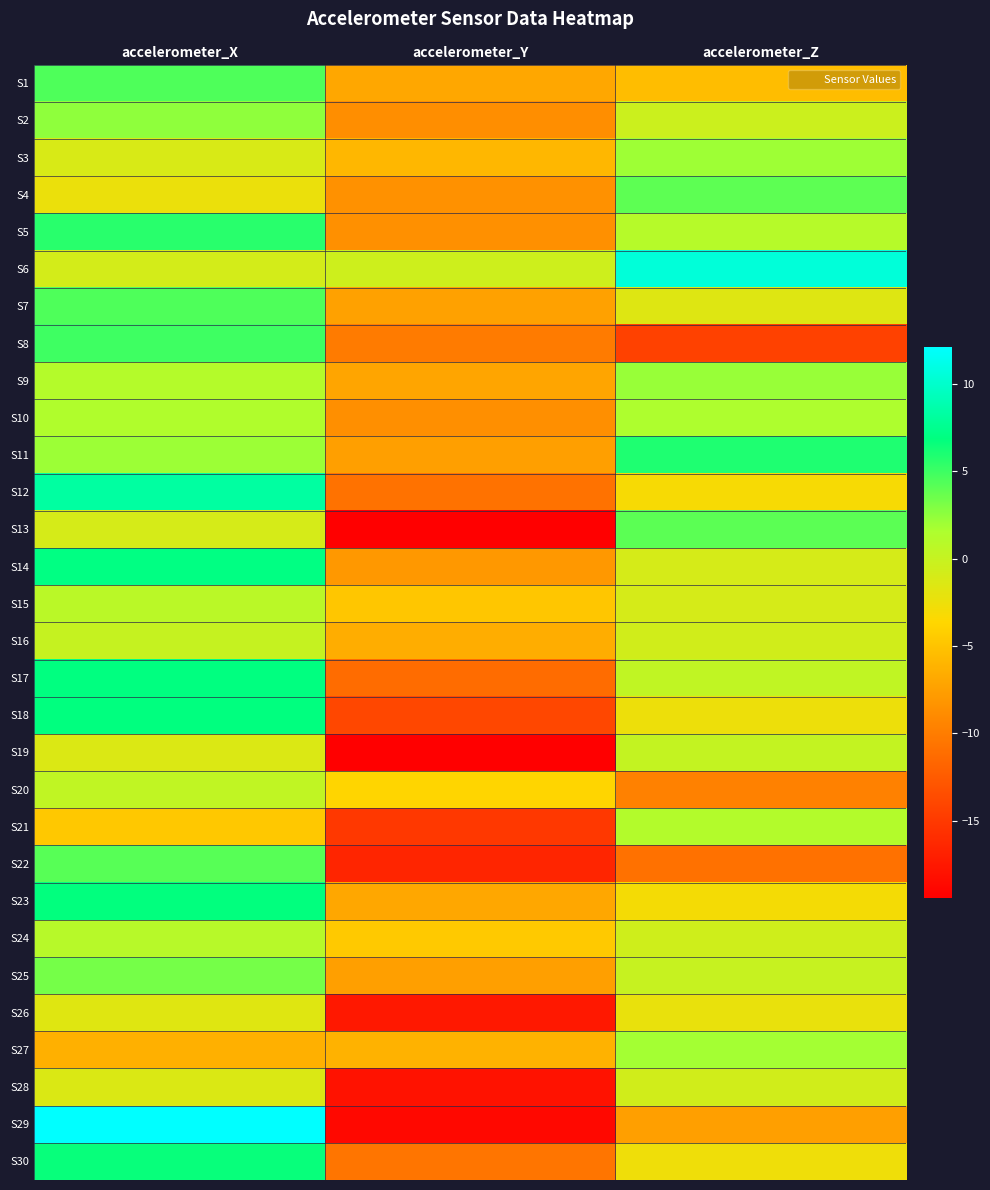

Which label corresponds to the smallest value in the chart?

accelerometer_Y